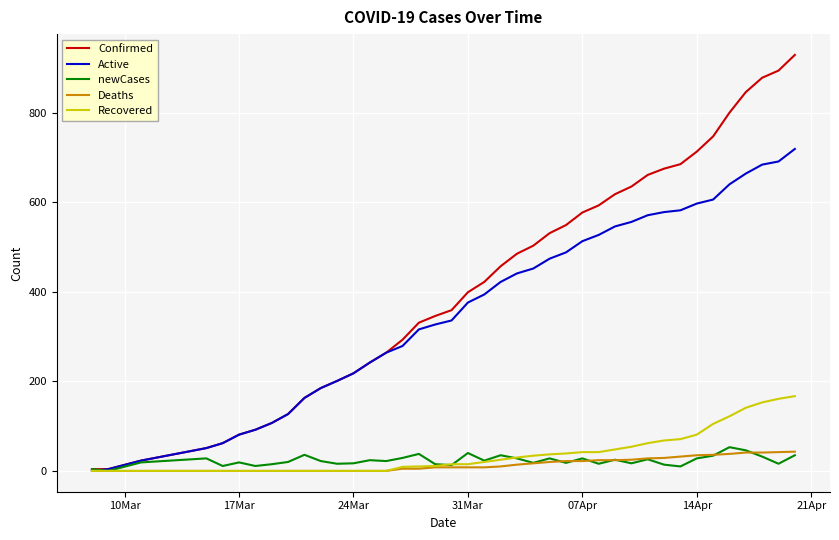

Is this an area chart (filled region under the line)?

No